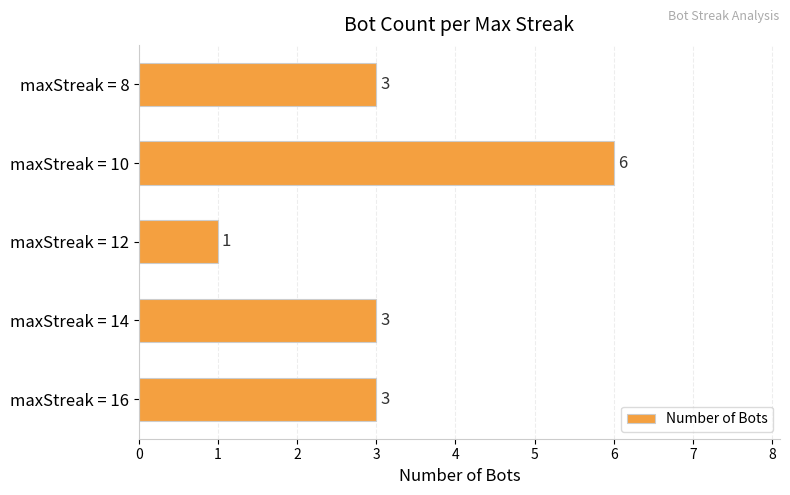

How many values are between 3 and 4?

3